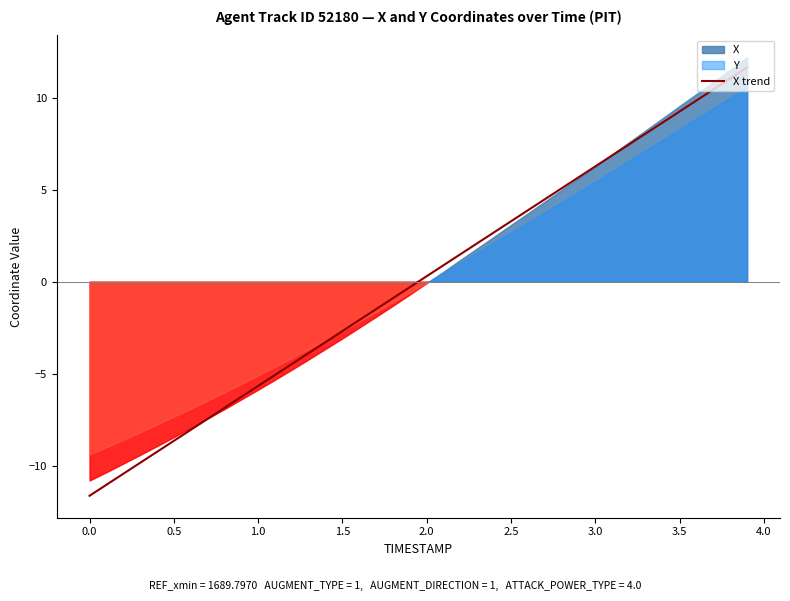

What is the lowest value of the X trend series?

-11.6